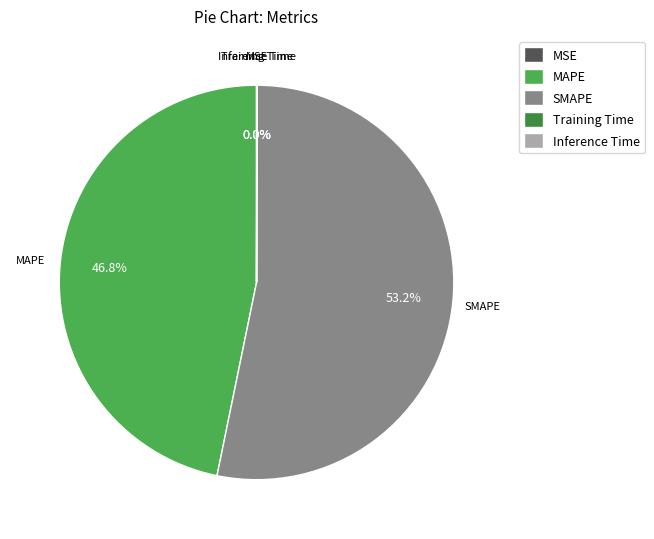

Which category has the biggest portion of the pie?

SMAPE